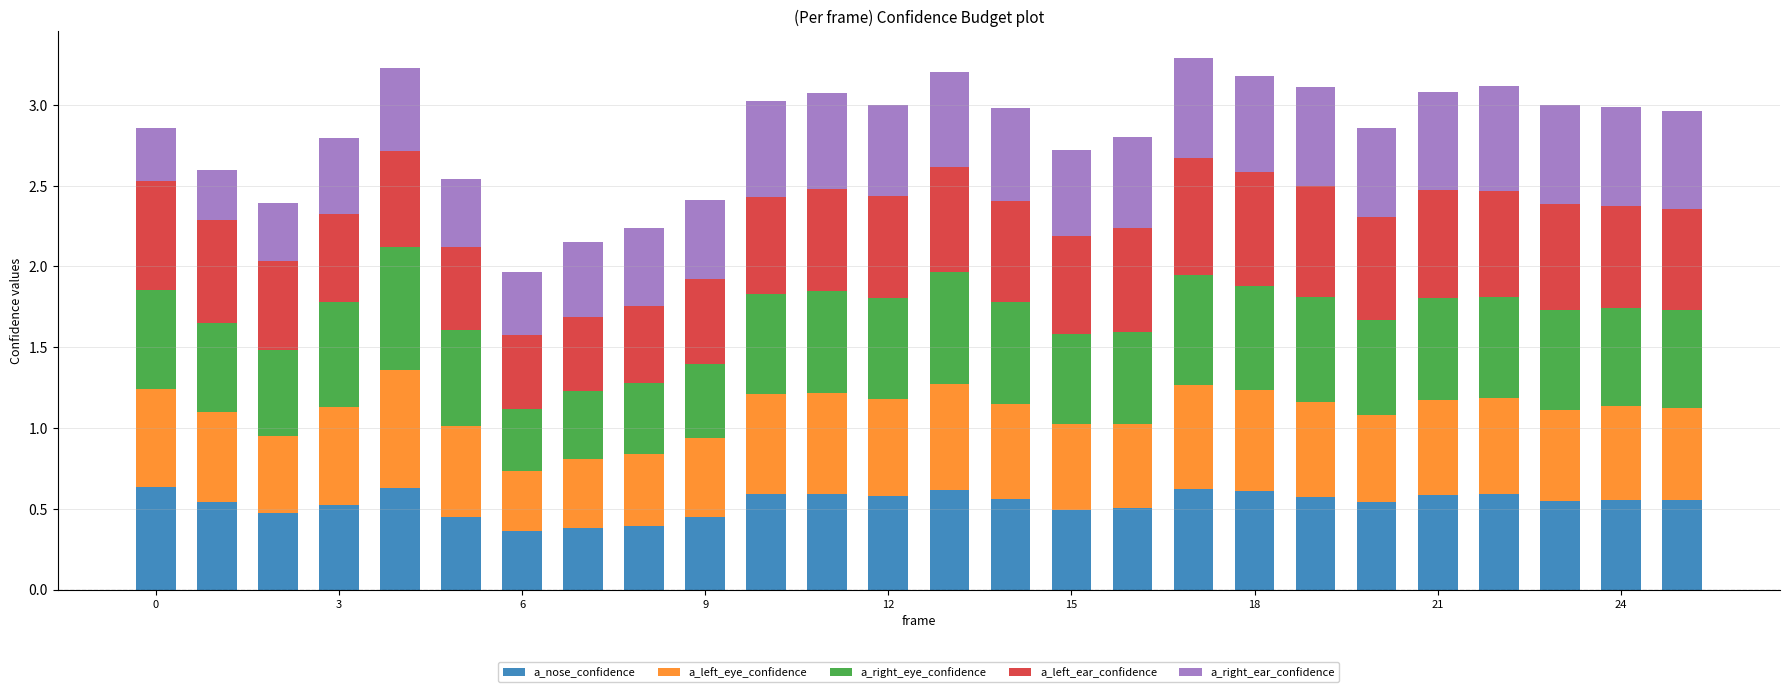

What is the difference between the second highest and minimum values in the a_nose_confidence series?

0.3